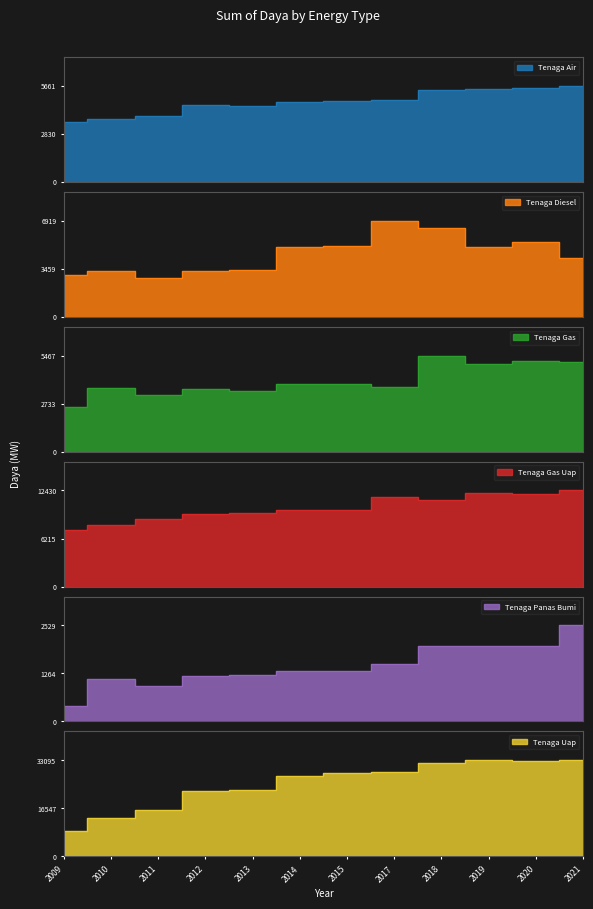

Which series has the widest spread of values?

Tenaga Uap